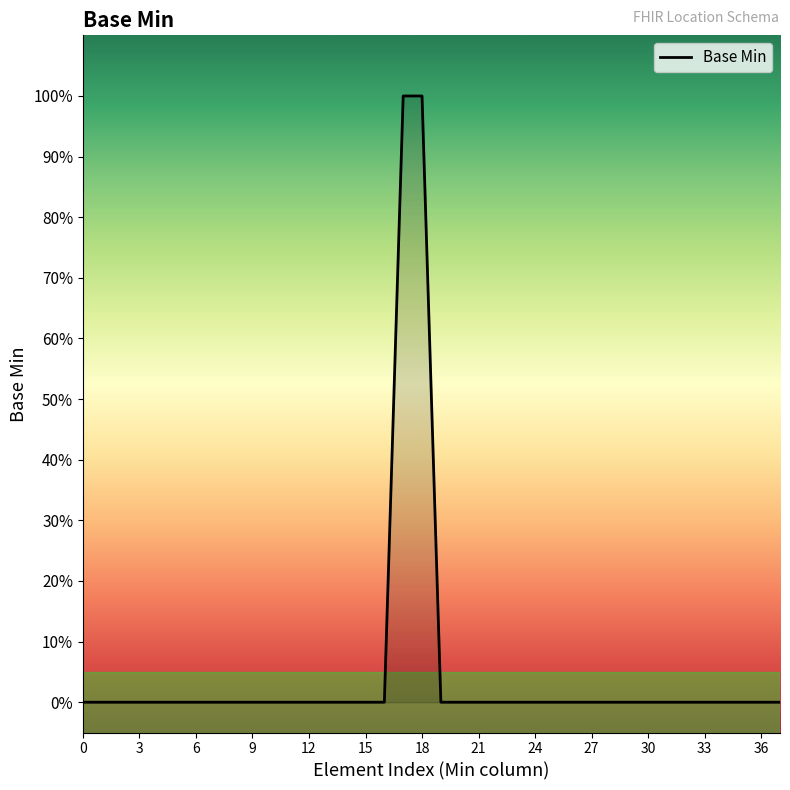

What is the greatest value displayed?

1